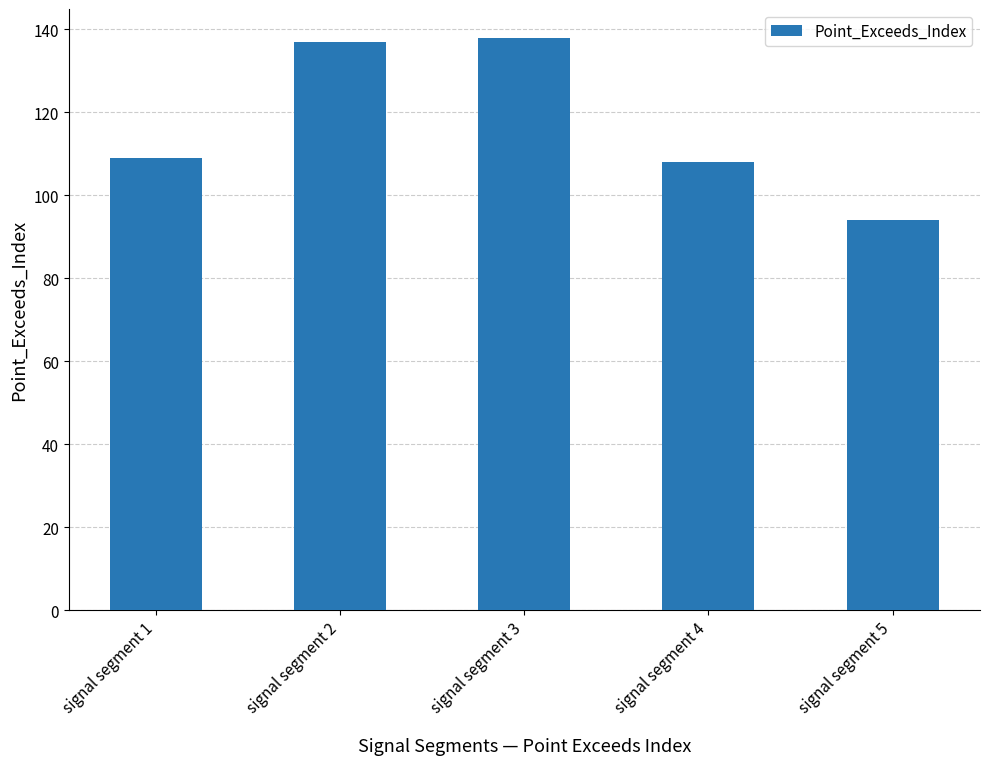

Does the chart contain stacked bars?

No